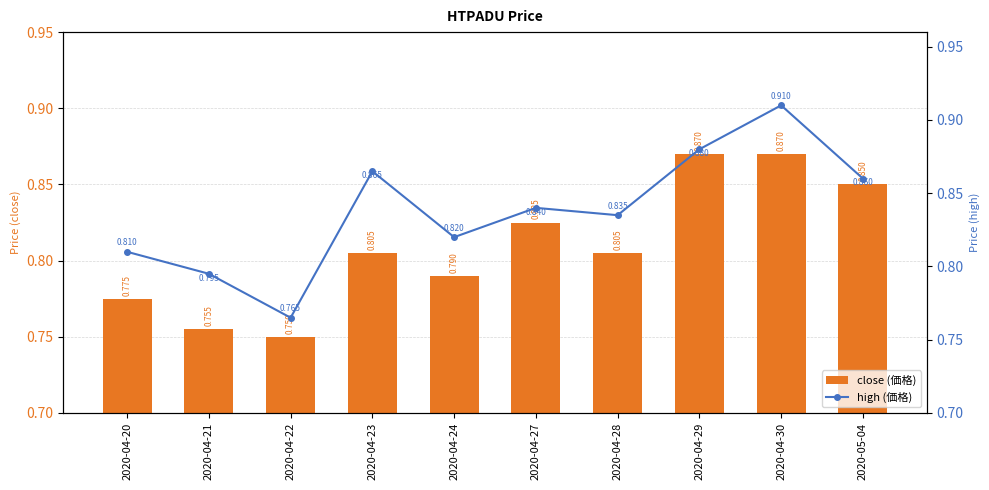

Count the number of data series in this chart.

2